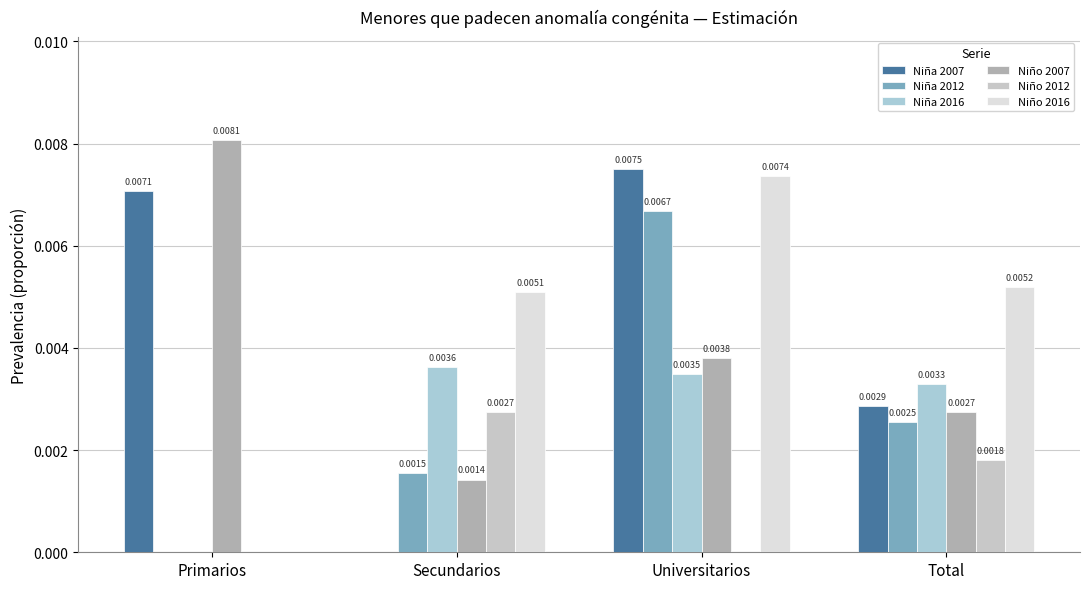

The Niña 2016 series shows 0.0 at Universitarios. True or false?

False